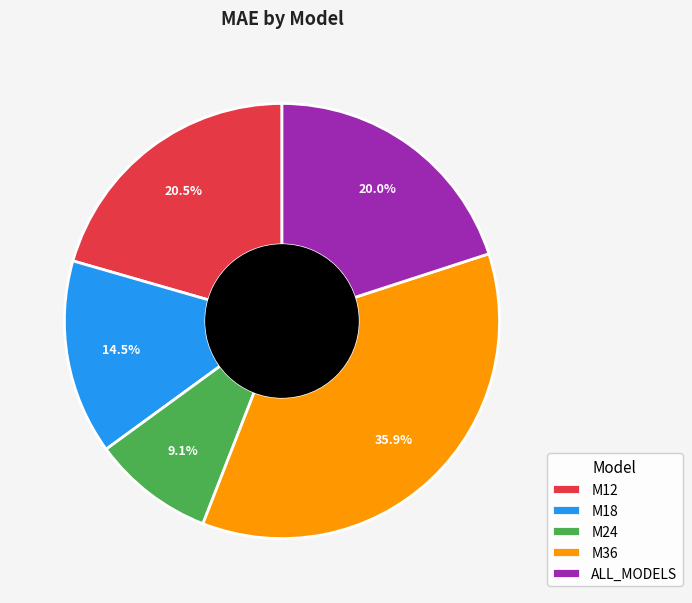

Do M24 and ALL_MODELS together represent more than half of the pie?

No